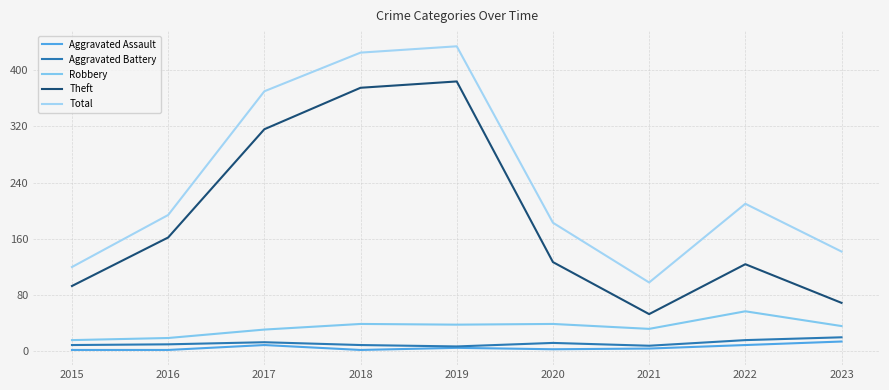

Is it true that Aggravated Battery equals 10 at 2016?

True